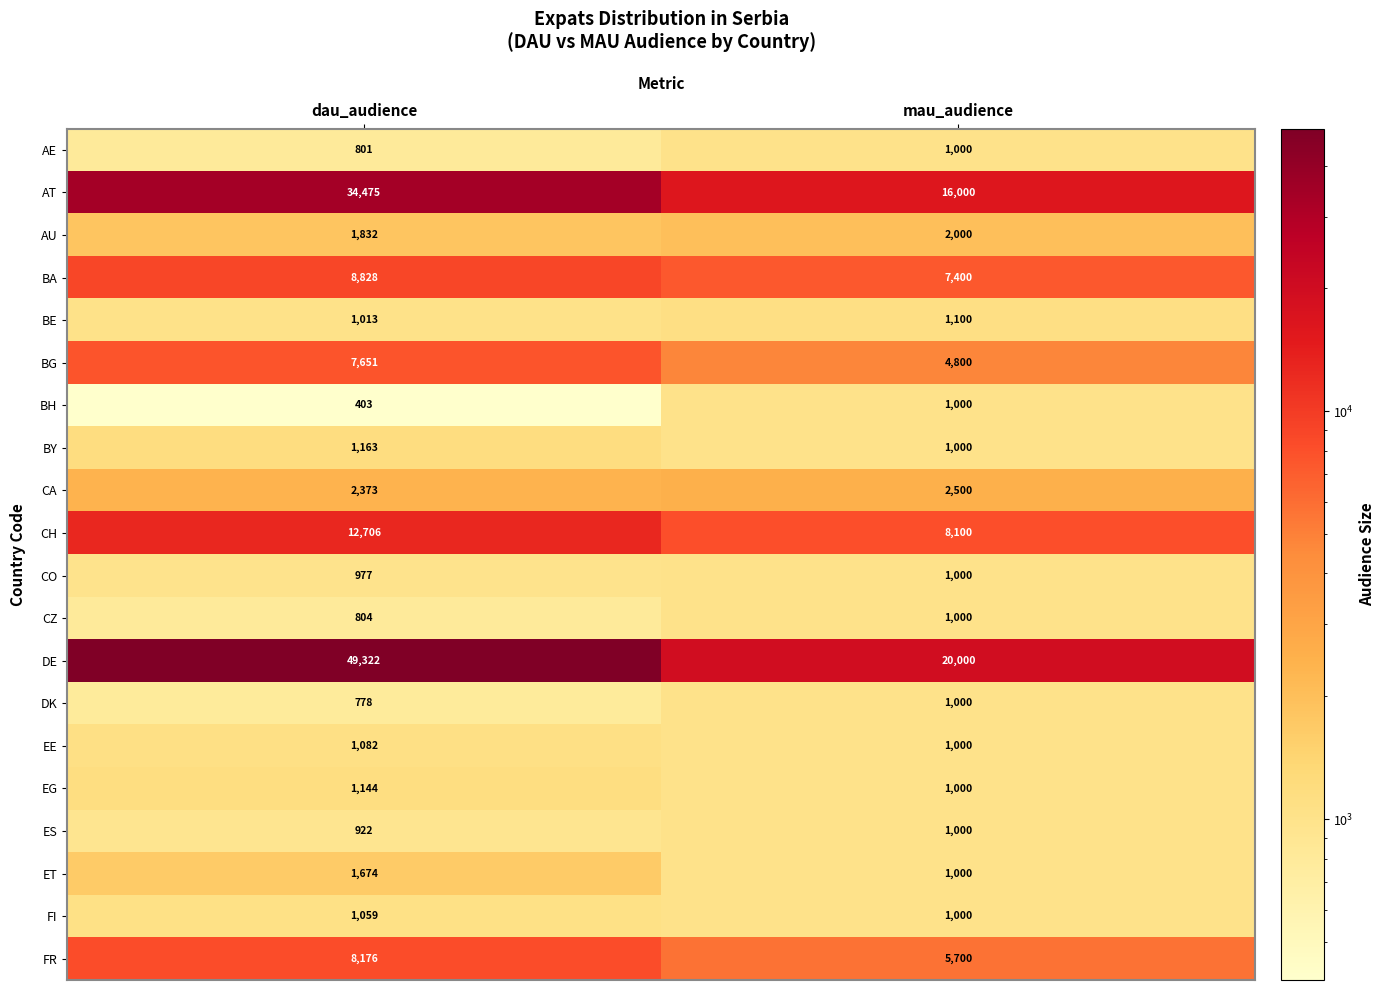

How many distinct data groups are displayed?

20